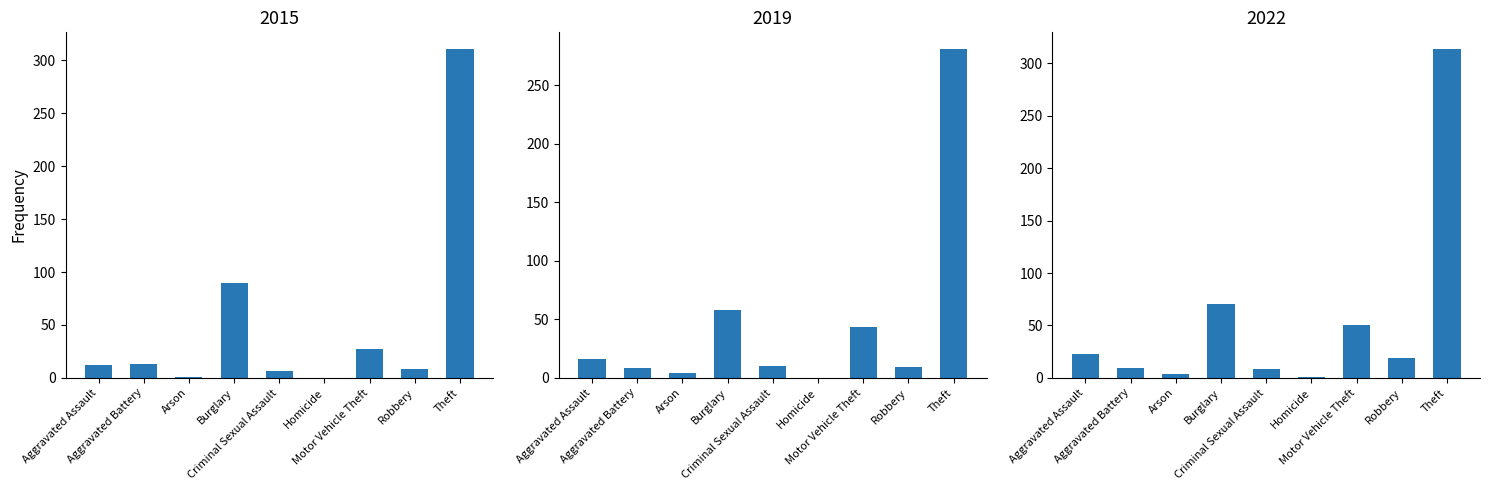

What is the value of the 2019 bar at the 2nd from the left?

8